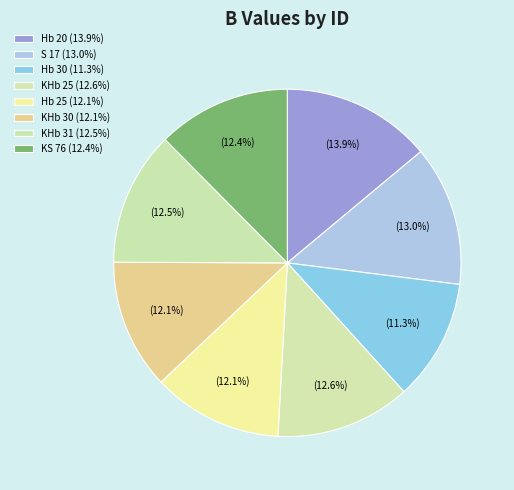

How many segments does this pie chart have?

8